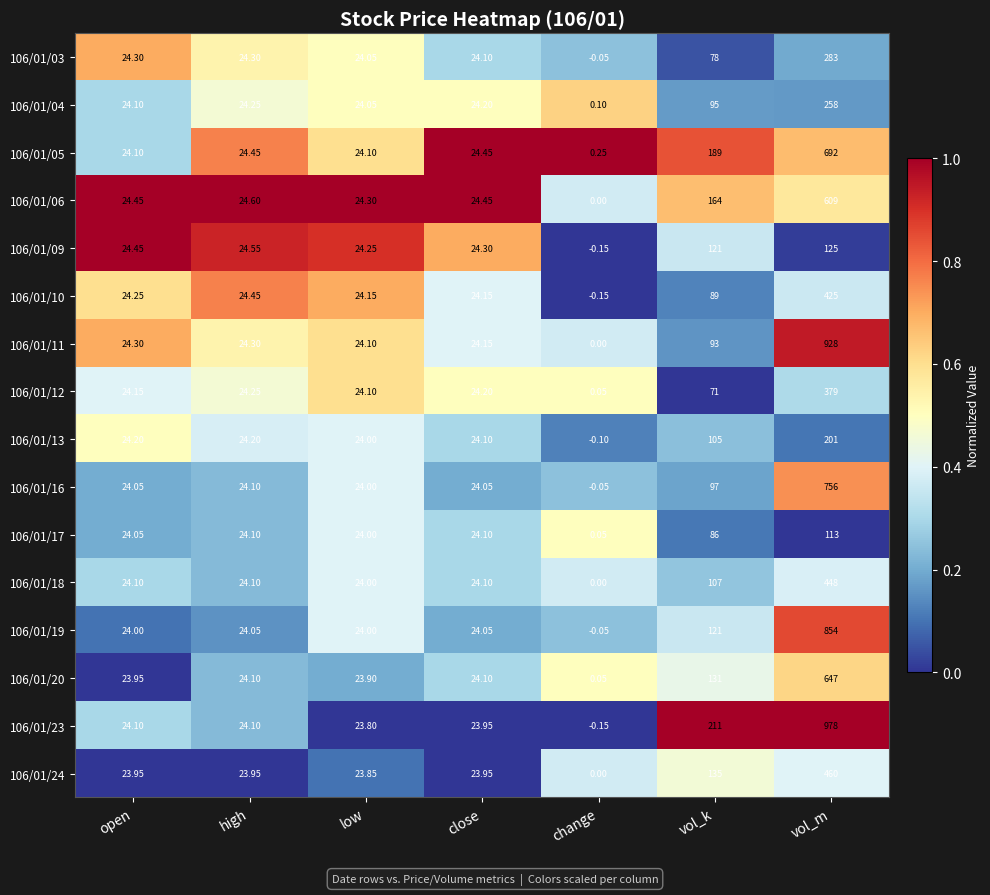

At which label is 106/01/11 closest to 464?

vol_k